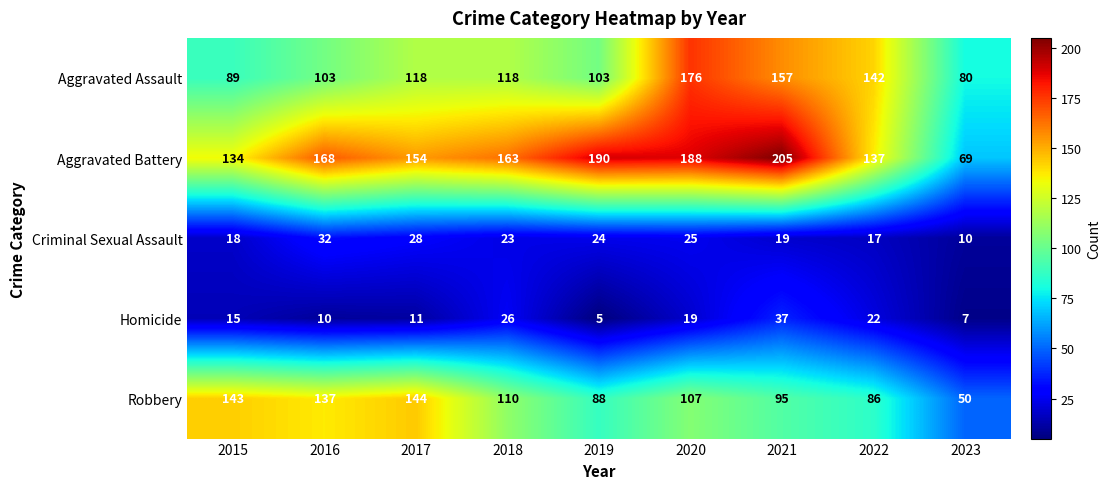

How many series are shown in this chart?

5